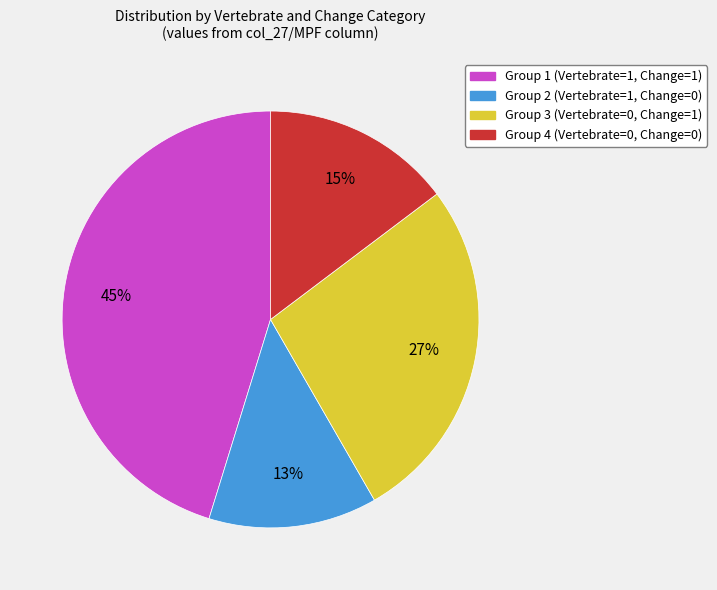

Rank the categories by value from highest to lowest.

Group 1 (Vertebrate=1, Change=1), Group 3 (Vertebrate=0, Change=1), Group 4 (Vertebrate=0, Change=0), Group 2 (Vertebrate=1, Change=0)